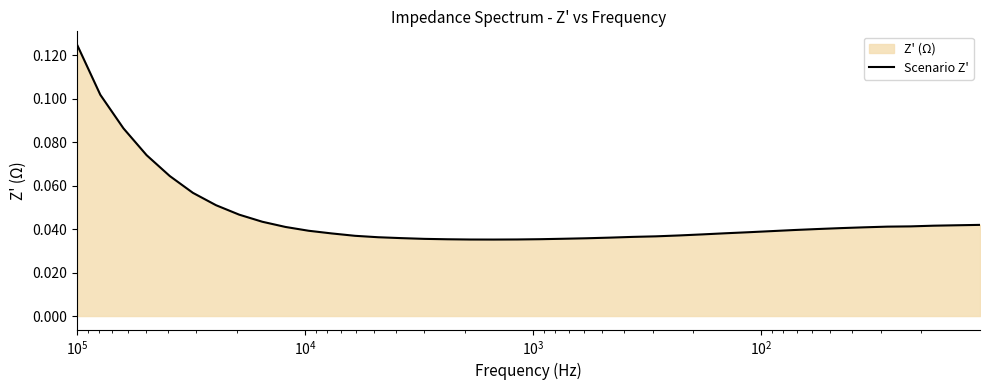

True or false: there are more than 1 points higher than both neighbors.

False